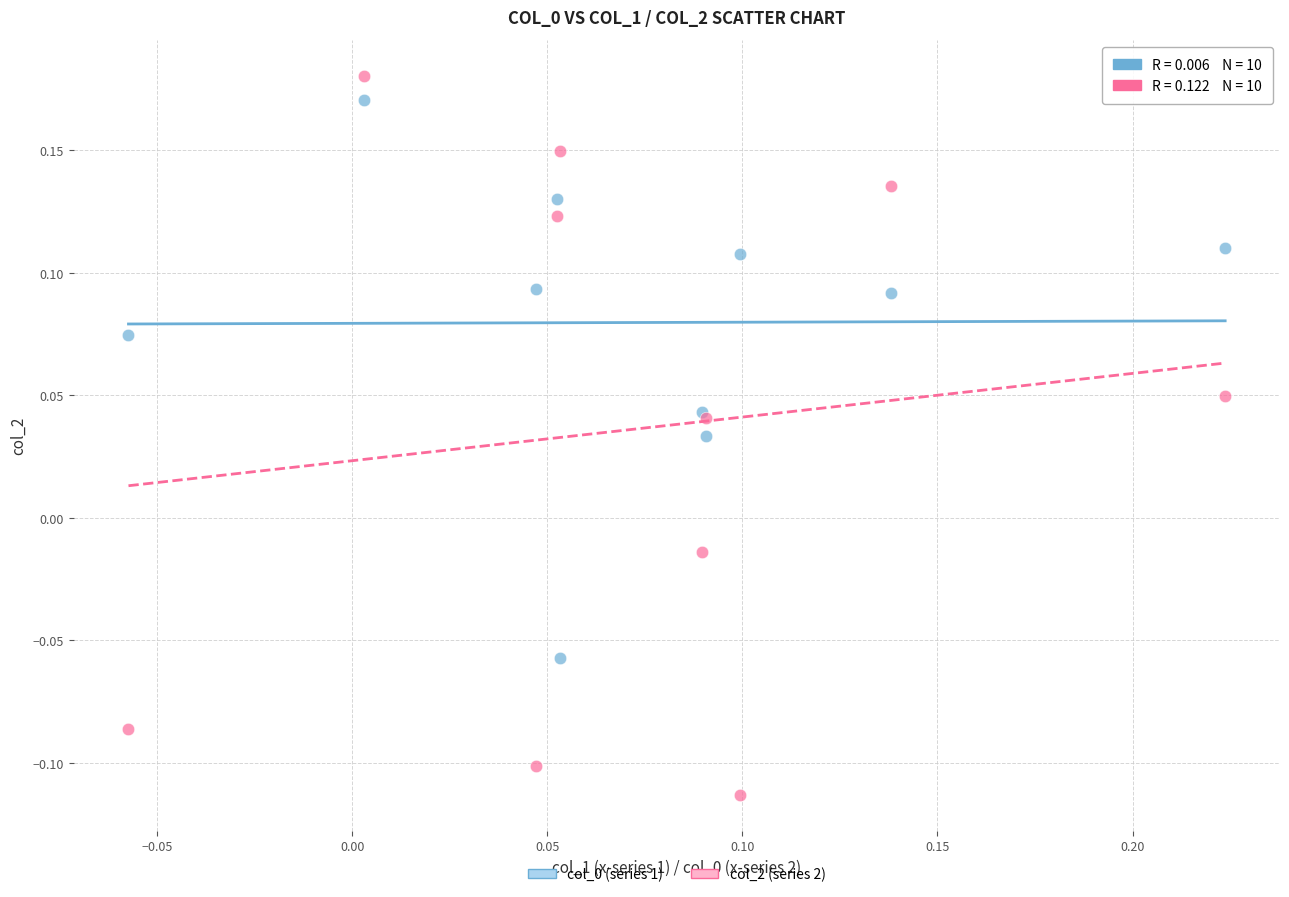

Which series reaches the maximum Y coordinate?

col_2 (series 2)